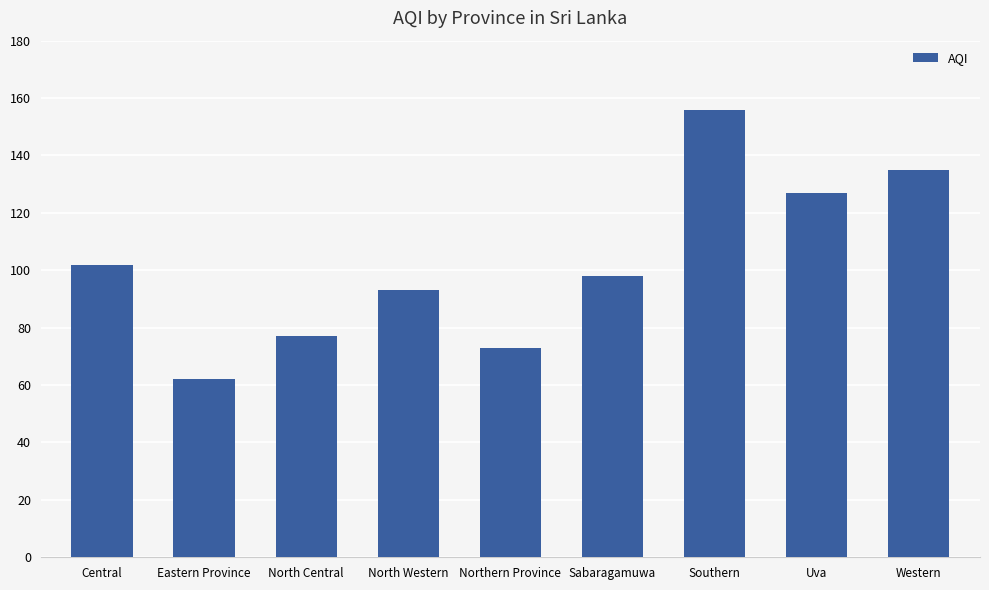

What is the change in value from Central to Uva?

+25